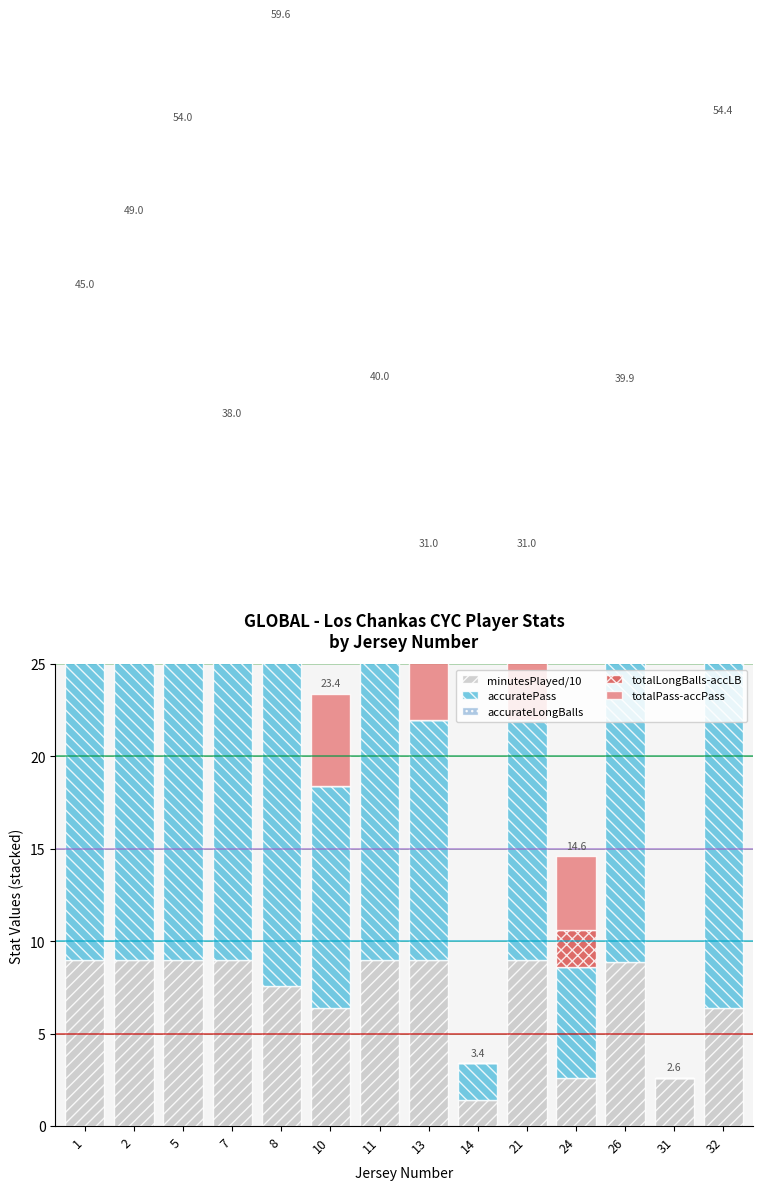

At 8, list the series in order from largest to smallest.

accuratePass, accurateLongBalls, minutesPlayed/10, totalPass-accPass, totalLongBalls-accLB